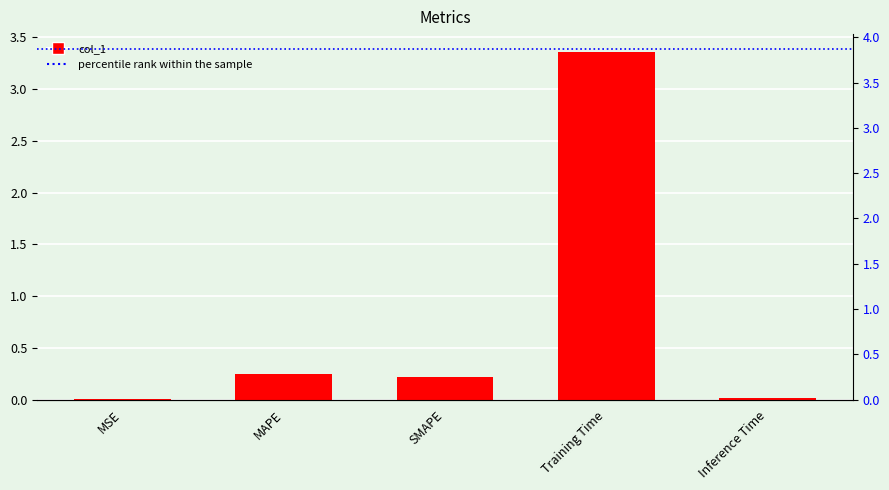

What position from the right is Training Time?

2